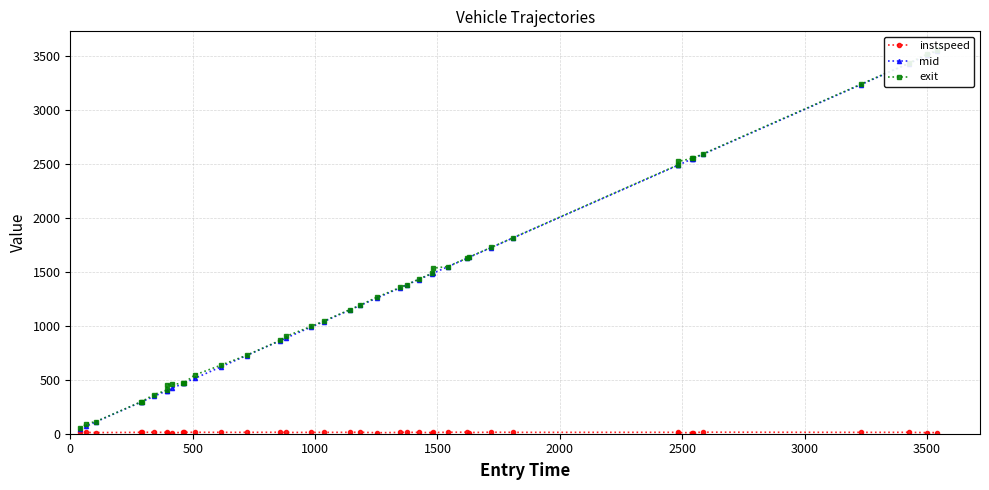

List the series in order of their peak value, lowest first.

instspeed, mid, exit